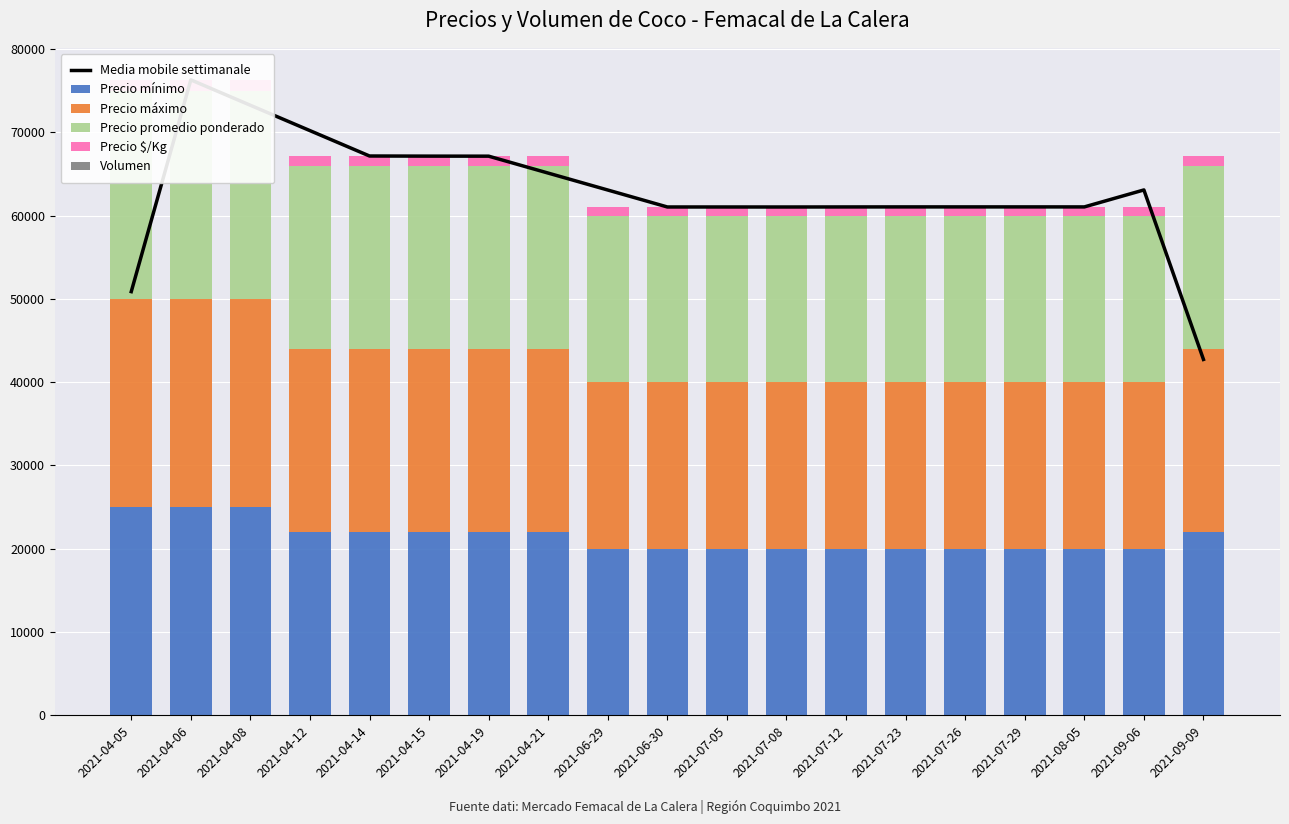

Read the Precio $/Kg value at 2021-04-15.

1100.0